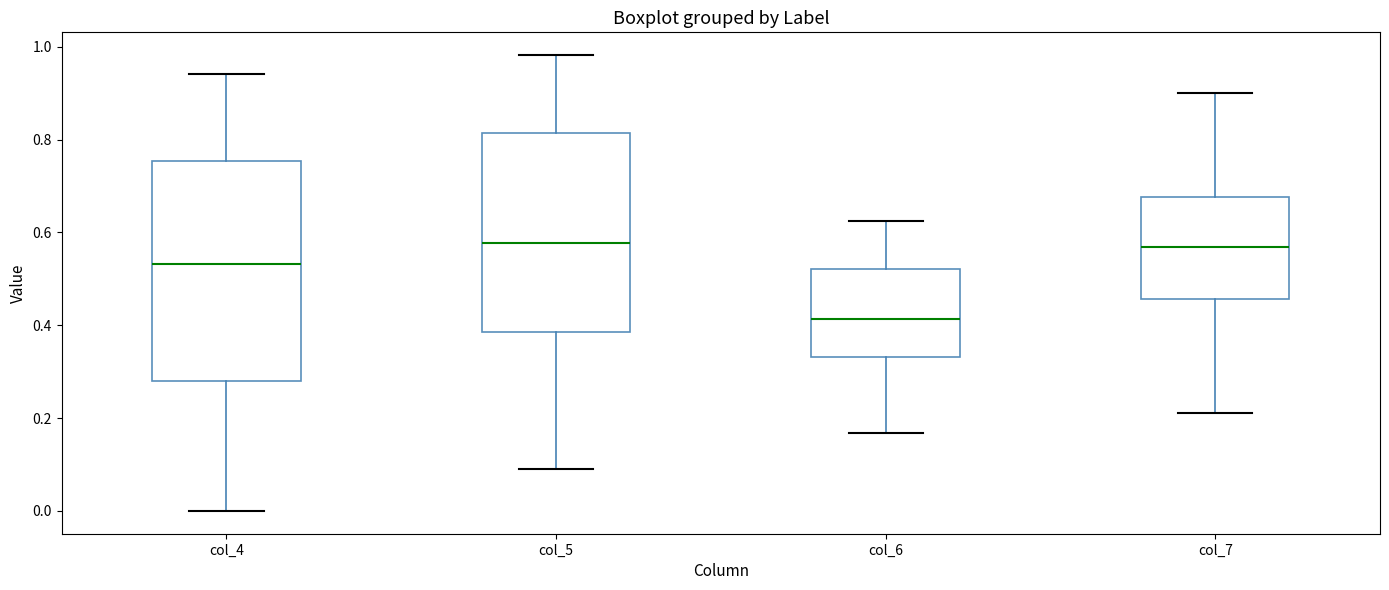

Reading left to right, transcribe this box plot: for each box, give where its median line is, the range the box spans, and where its two whiskers end, as read against the y-axis. The values are not printed on the chart, so give them approximately, as read against the axis.

col_4: median 0.54, box 0.28 to 0.76, whiskers 0.00 to 0.94
col_5: median 0.58, box 0.38 to 0.82, whiskers 0.10 to 0.98
col_6: median 0.42, box 0.34 to 0.52, whiskers 0.16 to 0.62
col_7: median 0.56, box 0.46 to 0.68, whiskers 0.22 to 0.90